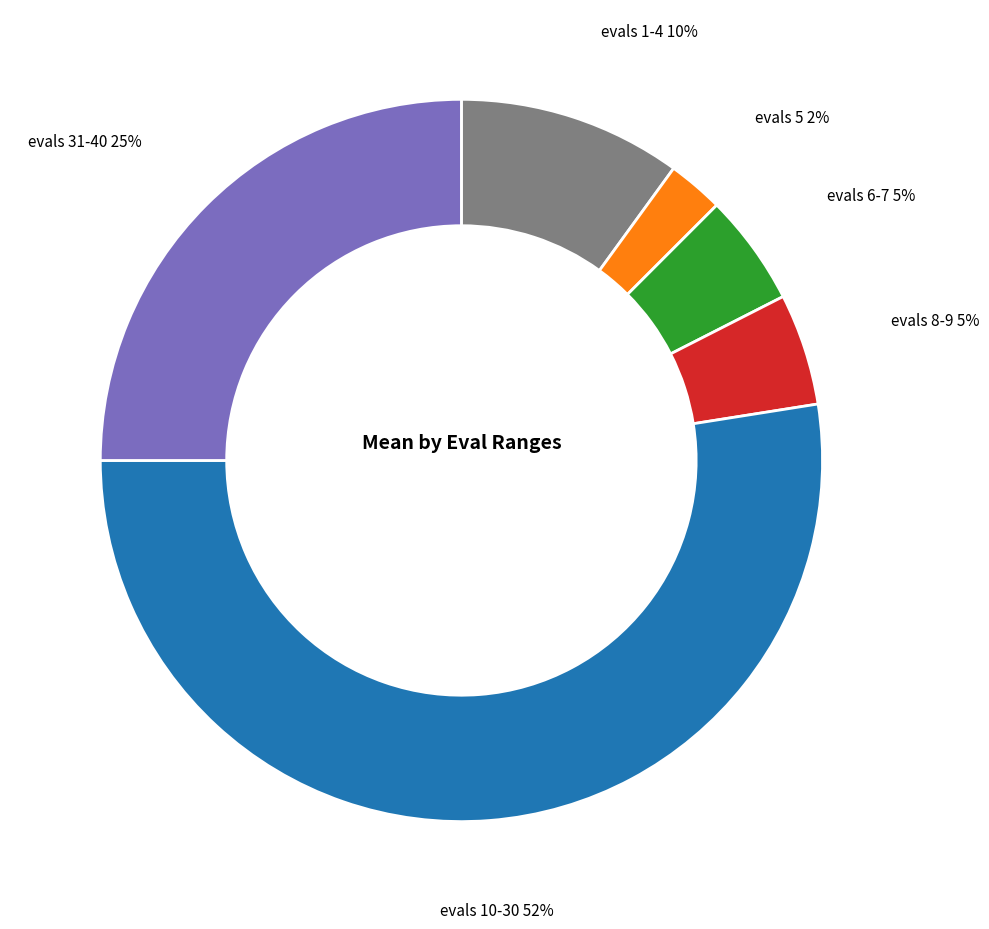

To the nearest percent, what is the average slice percentage?

17%